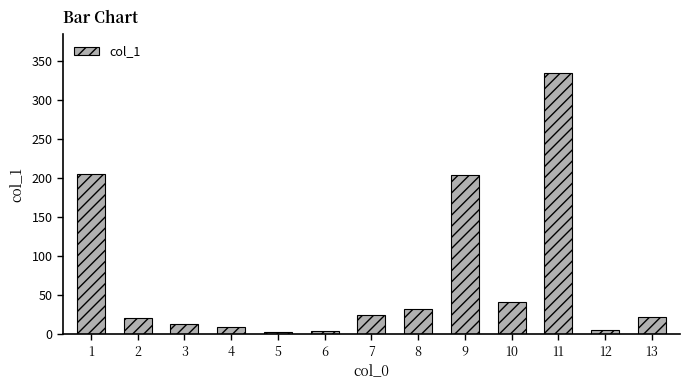

What is the change in value from 1 to 7?

-180.8